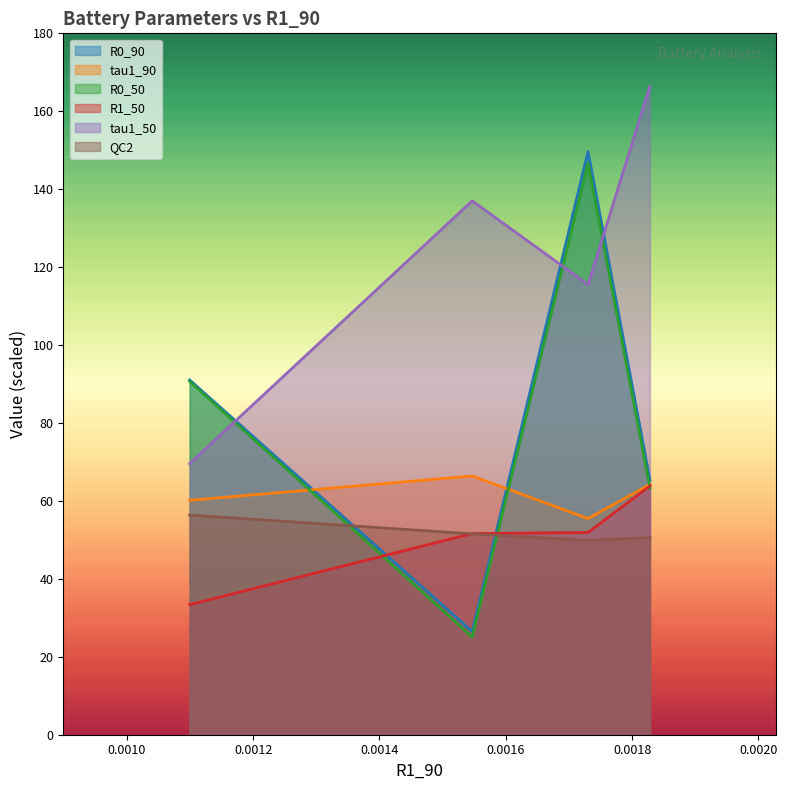

True or false: R0_50 and tau1_50 cross at least once.

True